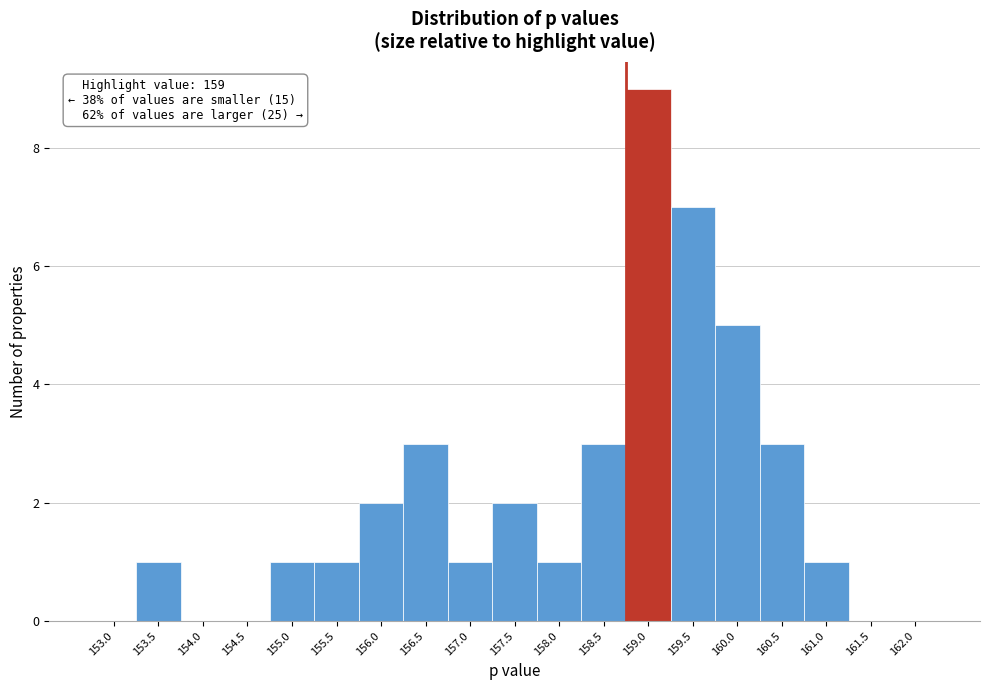

Reading left to right, extract all data points from this chart.

153.0=0	153.5=1	154.0=0	154.5=0	155.0=1	155.5=1	156.0=2	156.5=3	157.0=1	157.5=2	158.0=1	158.5=3	159.0=9	159.5=7	160.0=5	160.5=3	161.0=1	161.5=0	162.0=0